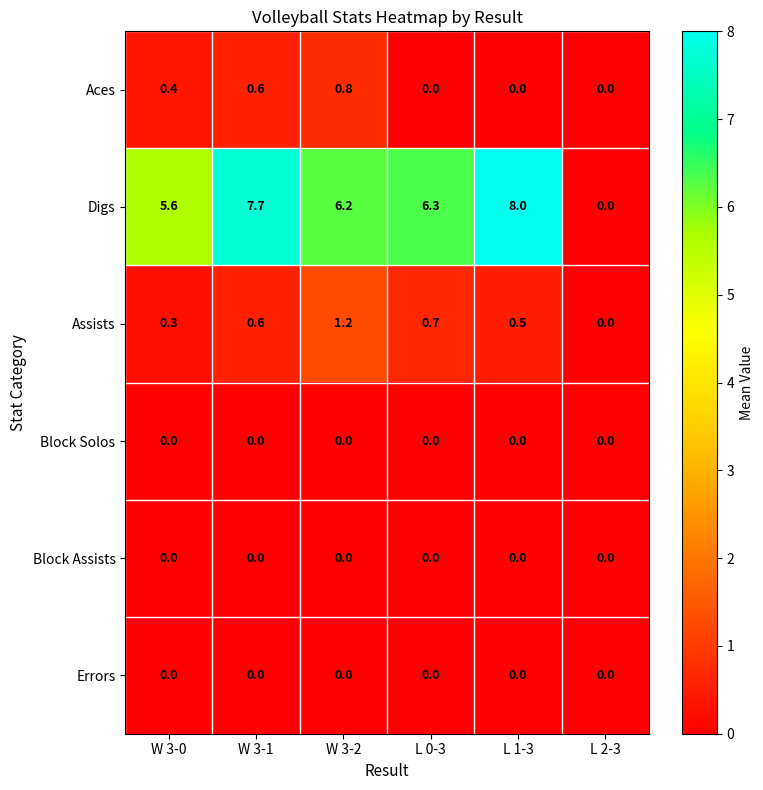

At which label does Digs reach its minimum?

L 2-3